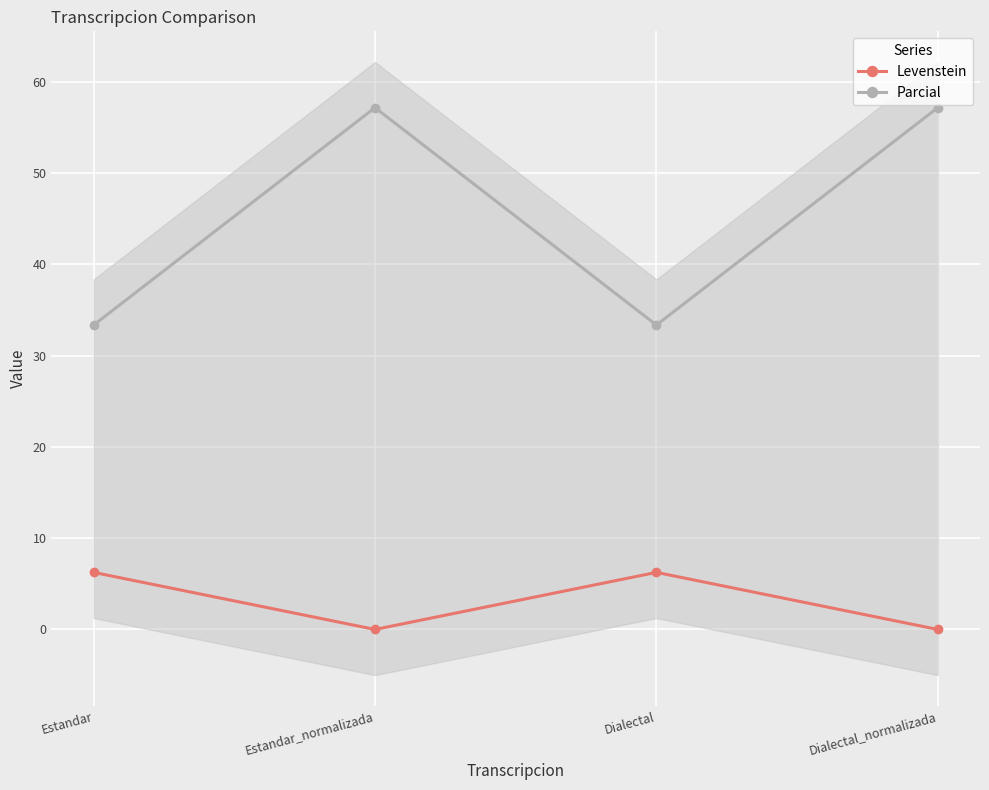

What is the maximum value shown in the chart?

57.1